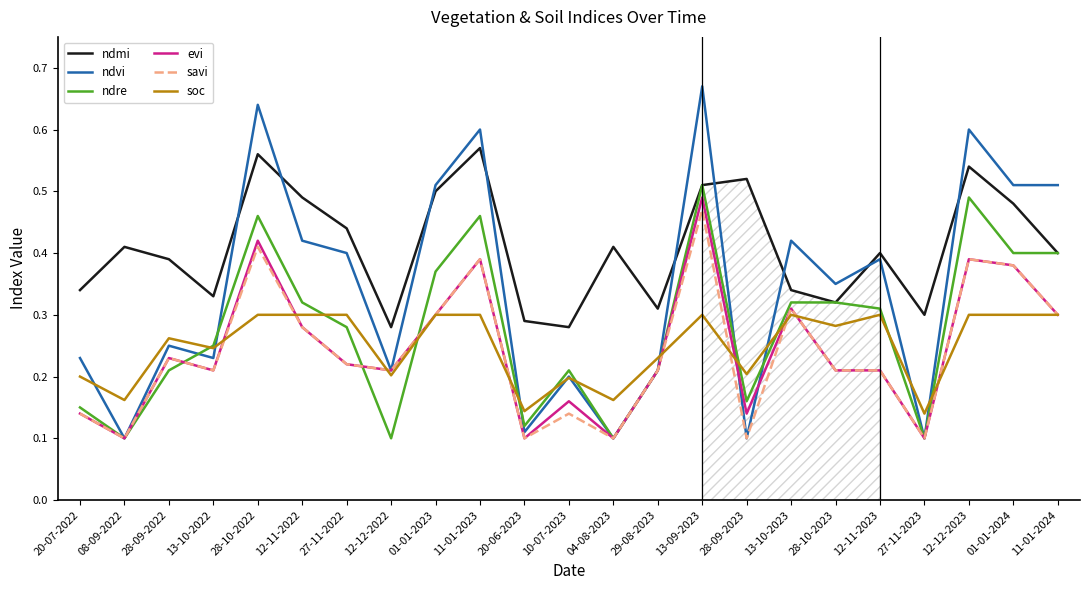

Which label corresponds to the largest value in the chart?

13-09-2023